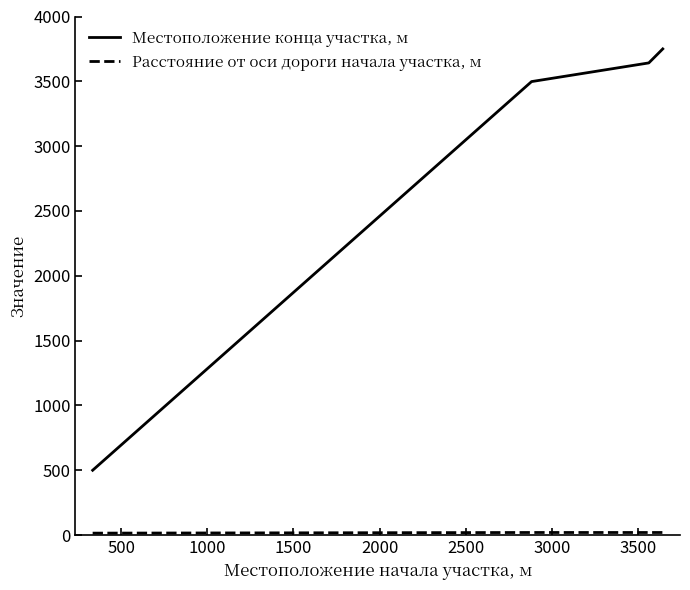

Which series has the largest total across all categories?

Местоположение конца участка, м